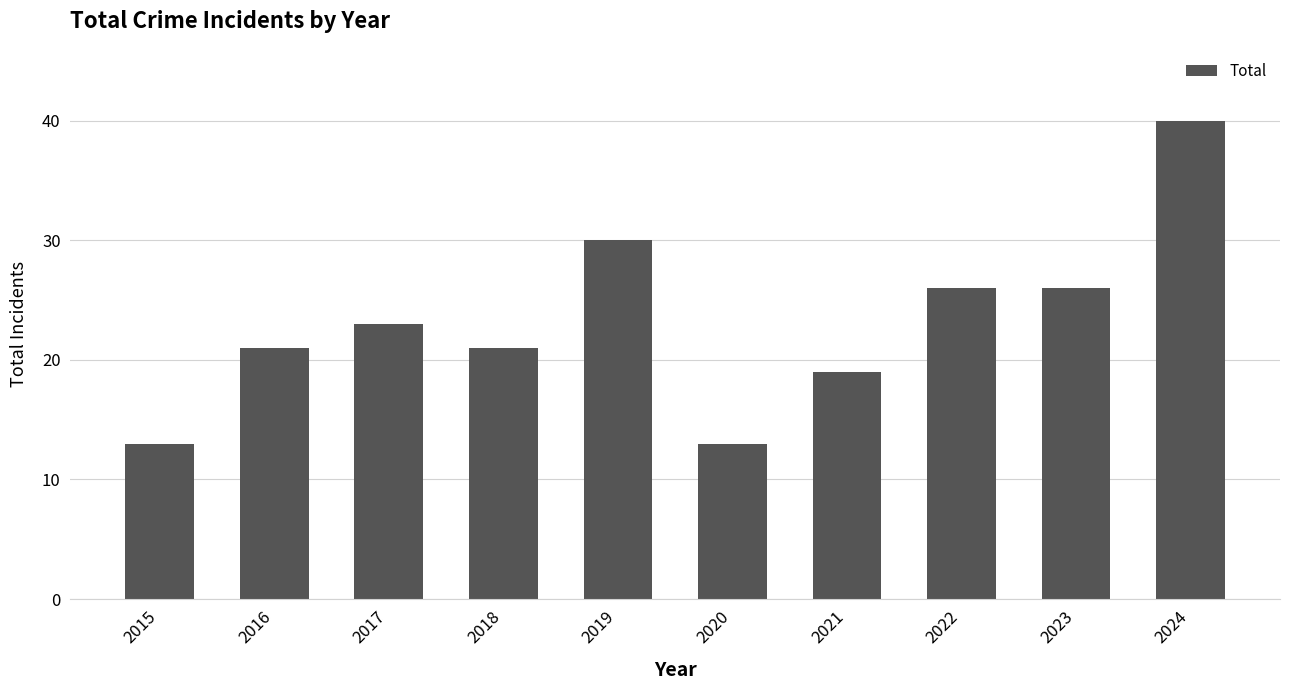

Approximately how many times larger is the value at 2024 compared to 2023?

1.5